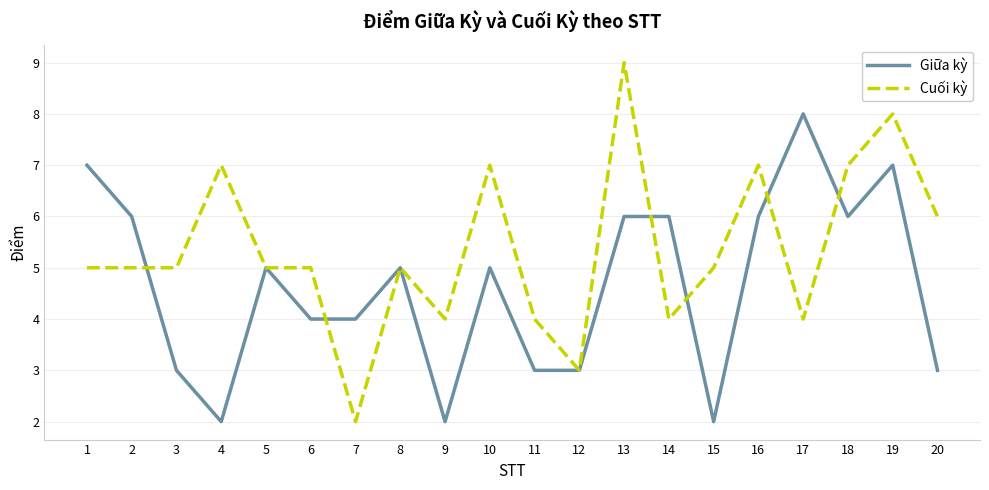

Is the value of Cuối kỳ at 7 greater than the value of Giữa kỳ at 19?

No